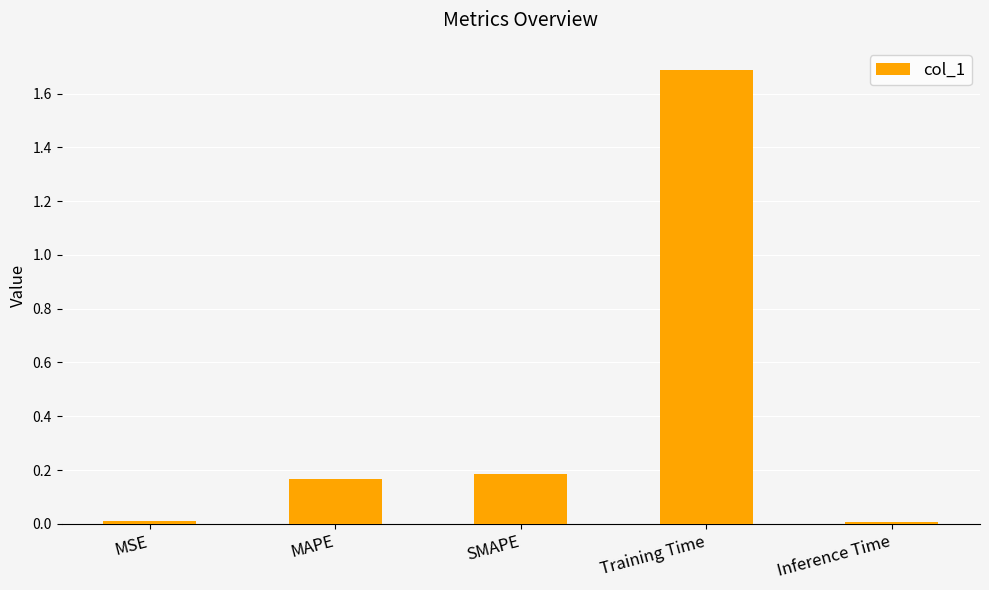

Which has a higher value, MAPE or Training Time?

Training Time